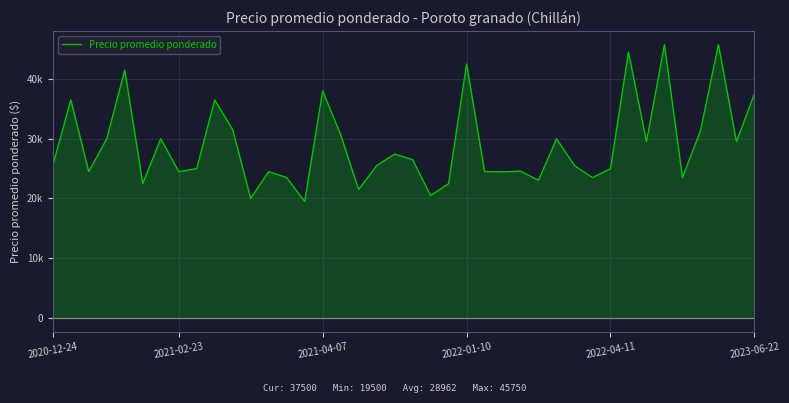

Is this an area chart (filled region under the line)?

Yes